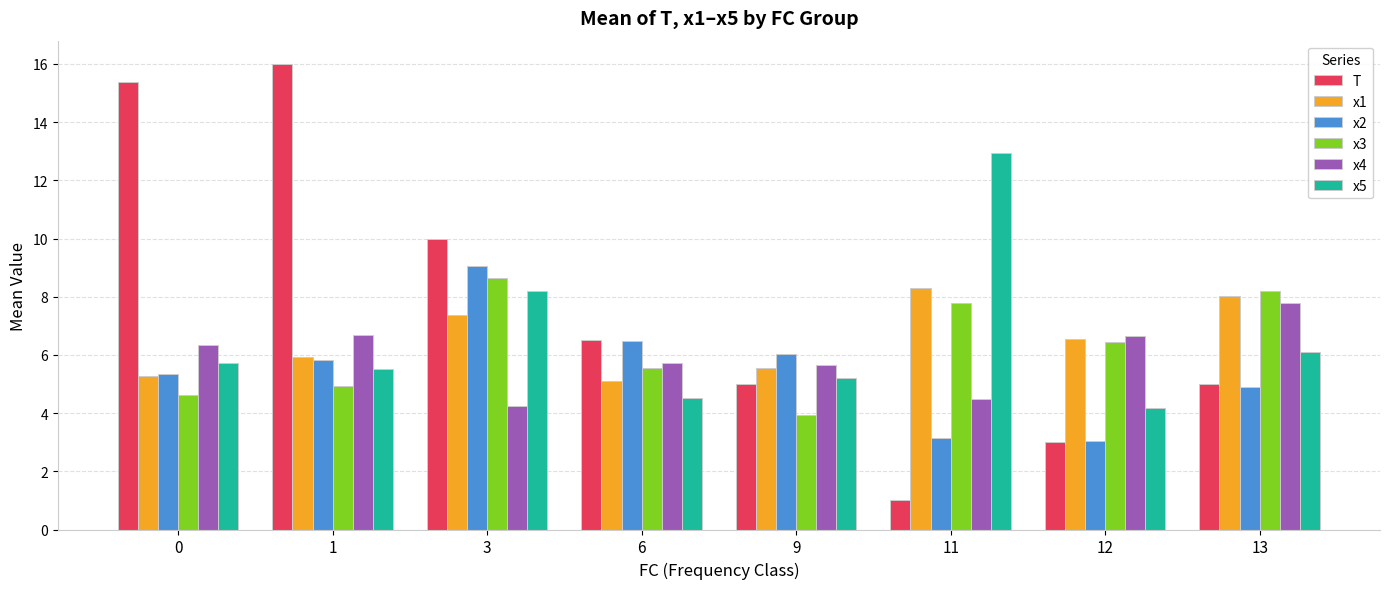

Is the value of x5 at 0 greater than the value of x4 at 11?

Yes